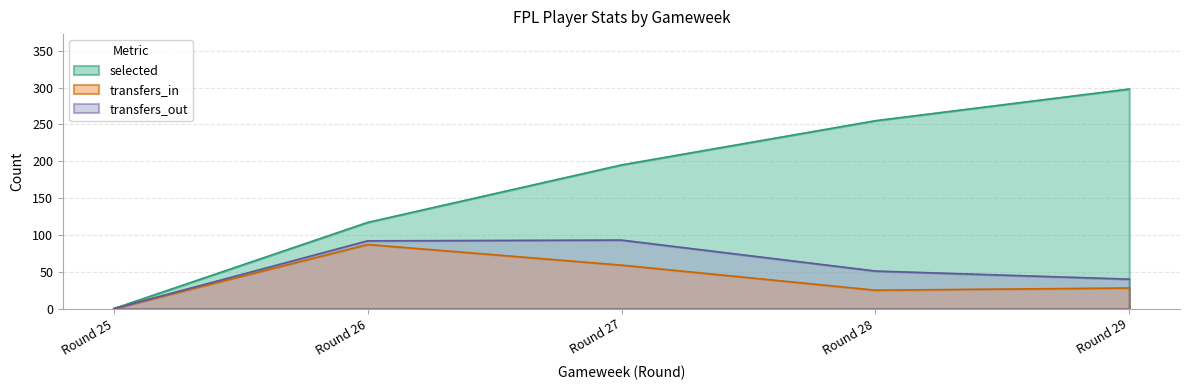

Count the number of categories in the chart.

5